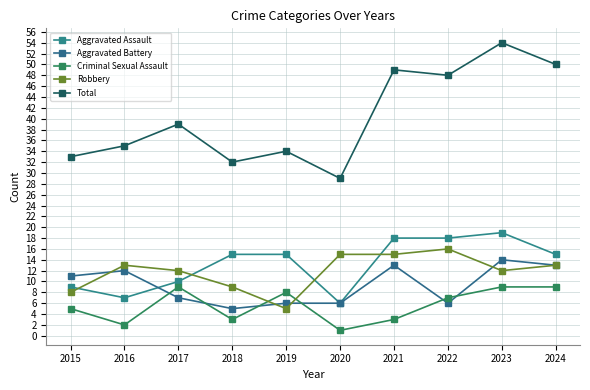

Which category has the lowest value in the Aggravated Assault series?

2020